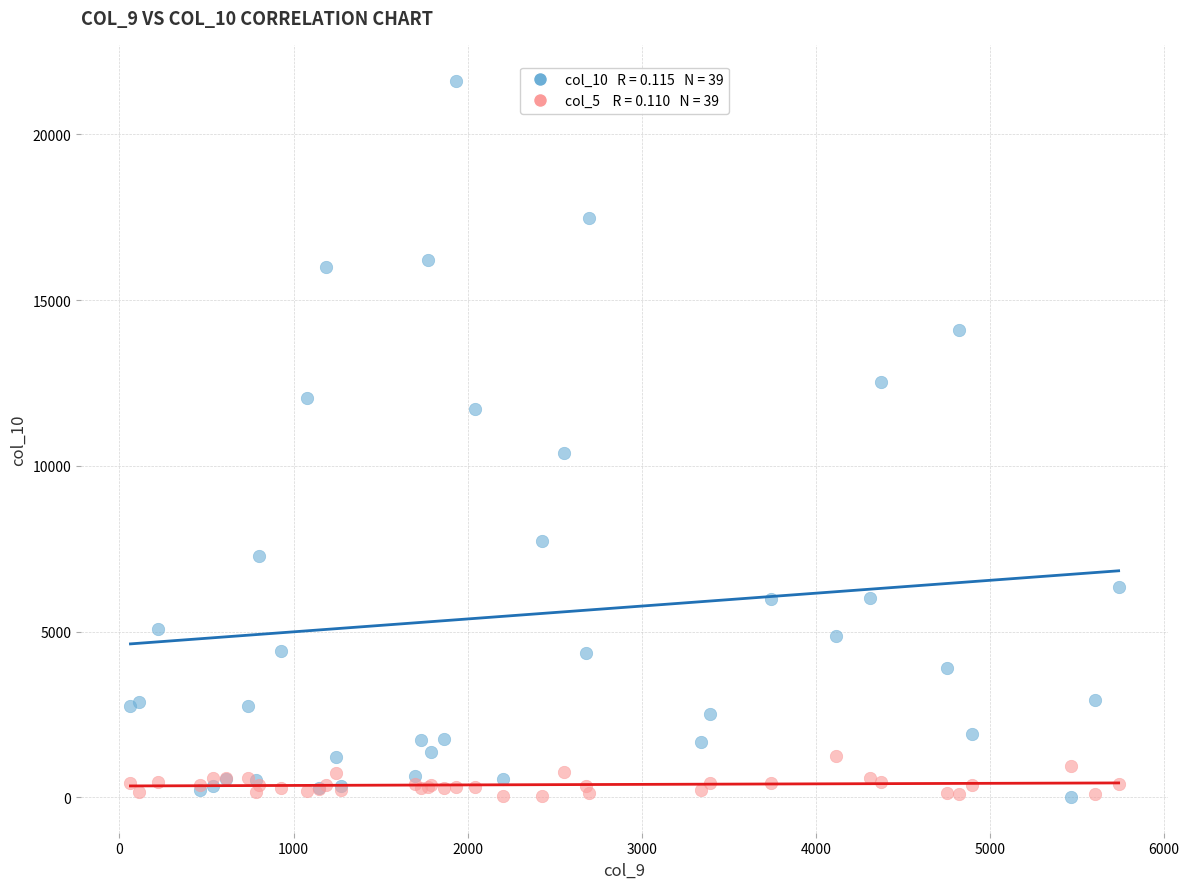

Across all series, what Y value is closest to 10818?

10401